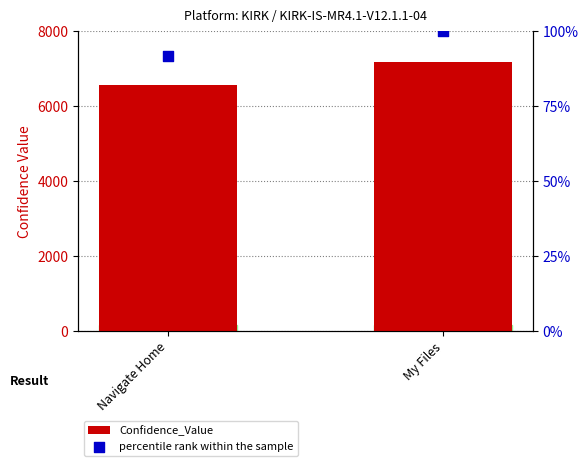

Which series reaches the minimum Y coordinate?

percentile rank within the sample